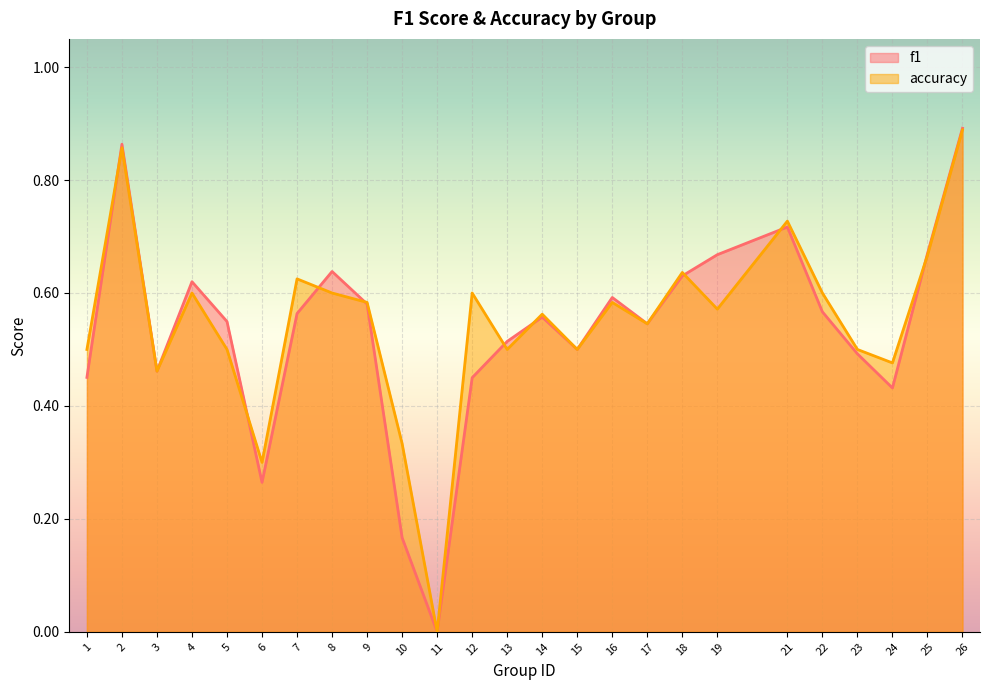

Where do f1 and accuracy first cross each other?

1 and 2